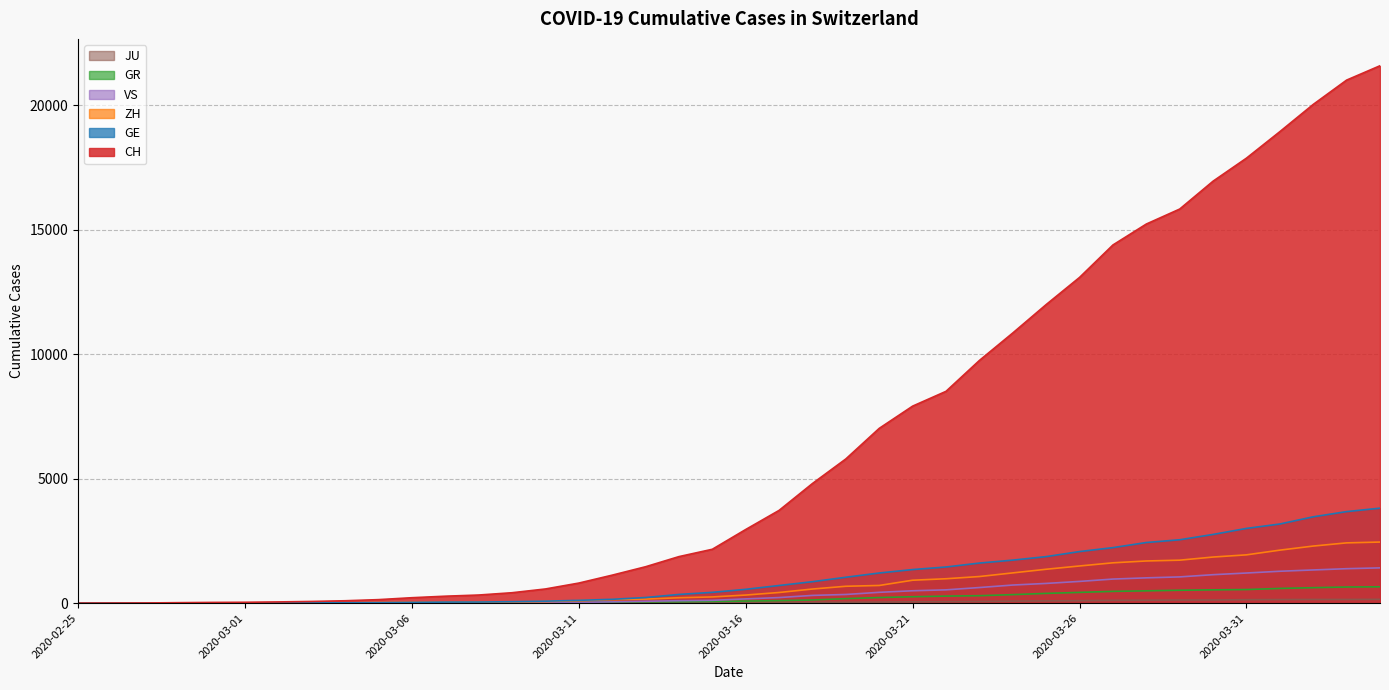

How many lines are shown in the chart?

6